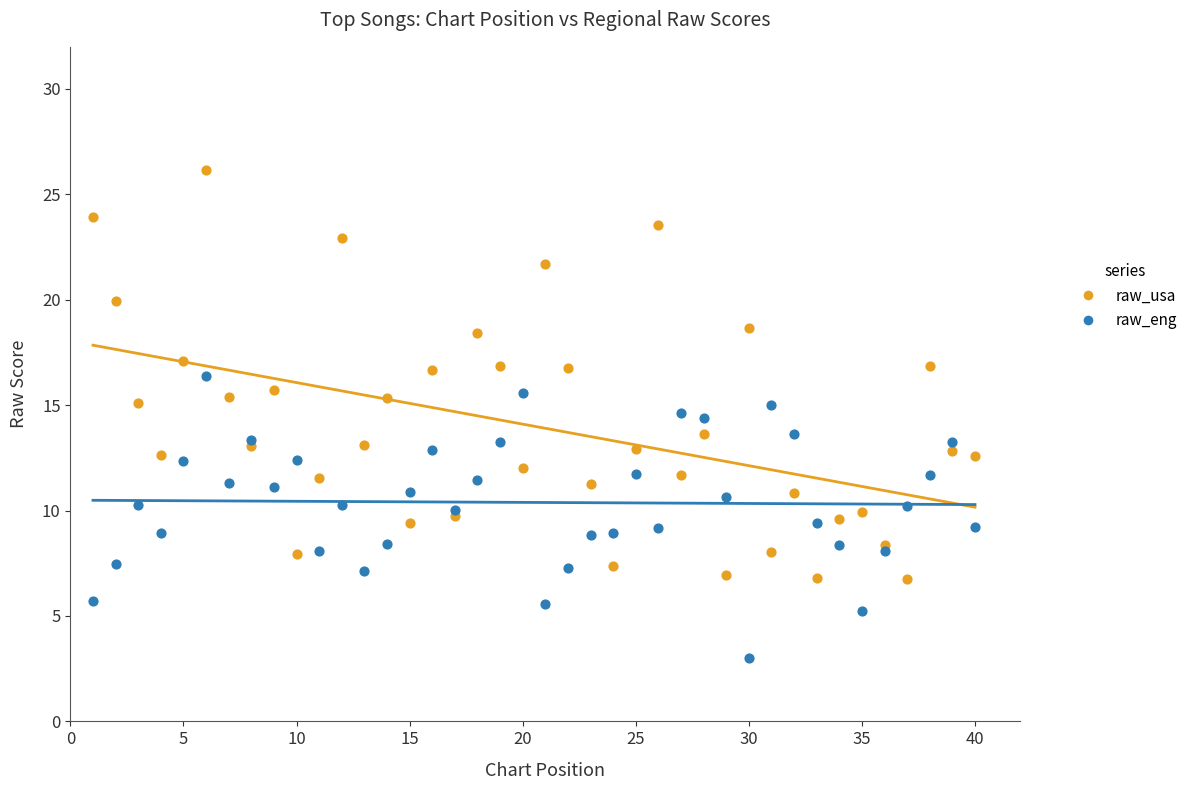

Which series has the largest Y range (max minus min)?

raw_usa